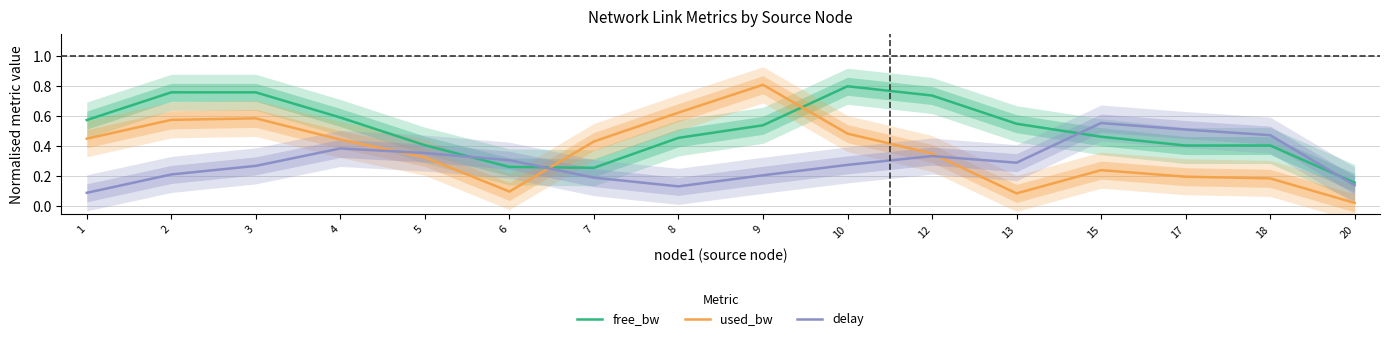

Between 2 and 15, which series saw the biggest shift?

delay